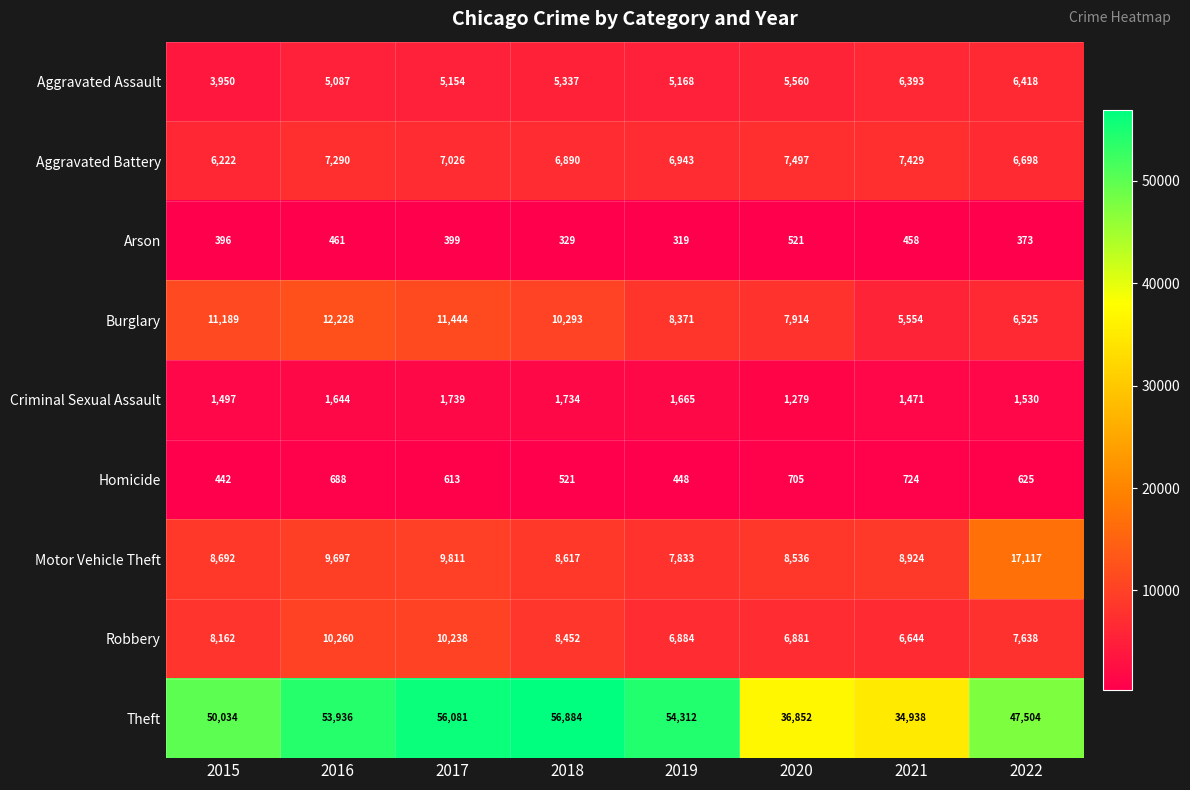

At which label is Arson closest to 420?

2017